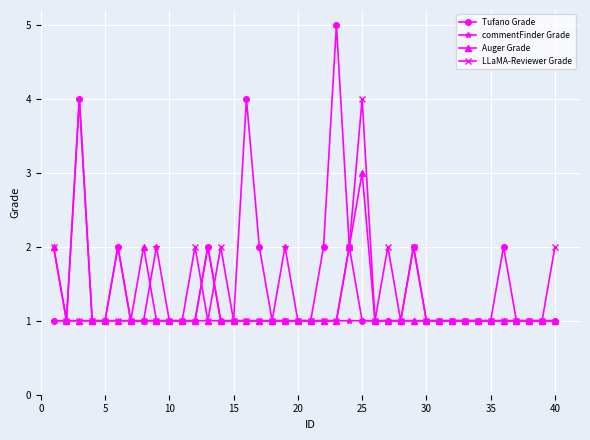

Which series has the largest range (max minus min)?

Tufano Grade